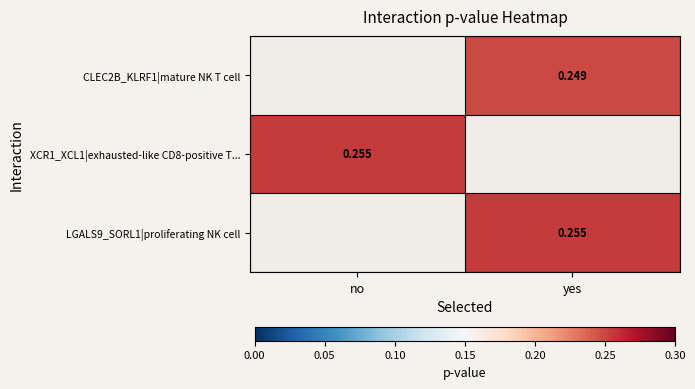

What is the average value of the LGALS9_SORL1|proliferating NK cell series?

0.1